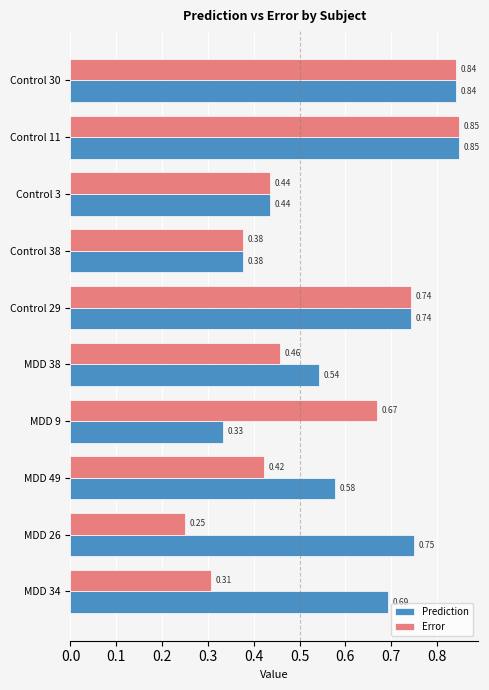

What are all the series names shown in the legend?

Prediction, Error